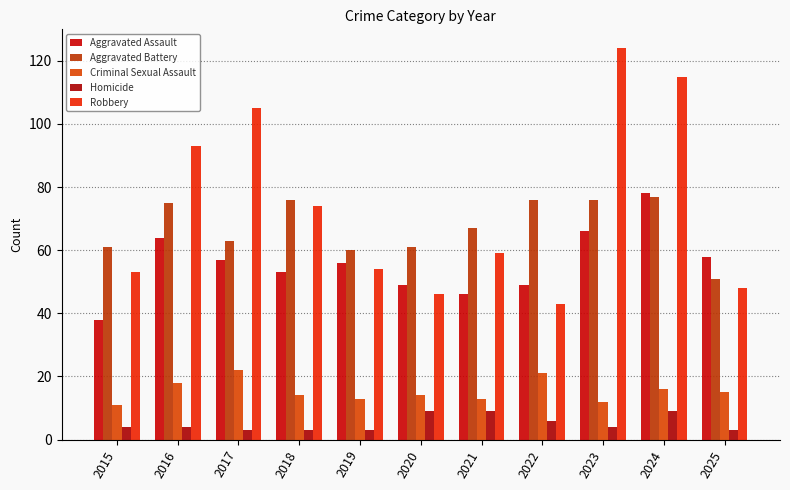

Which label corresponds to the smallest value in the chart?

2017